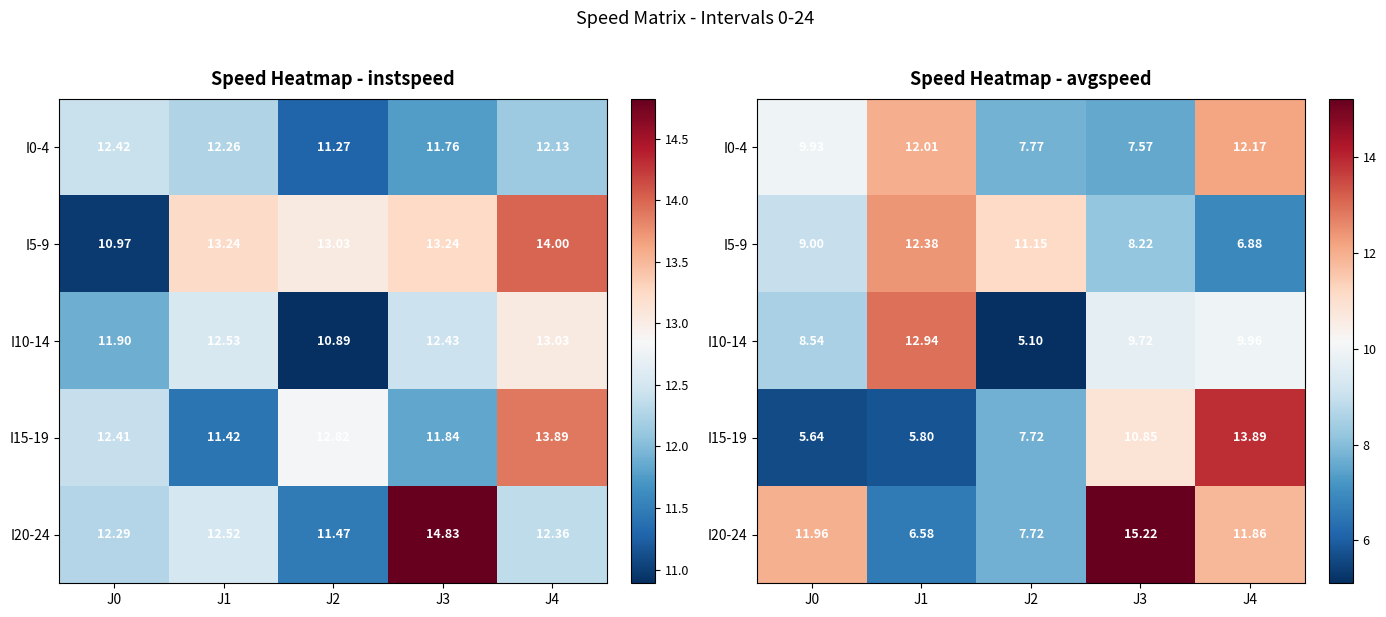

What is the difference between the I15-19 values at J3 and J1?

5.0